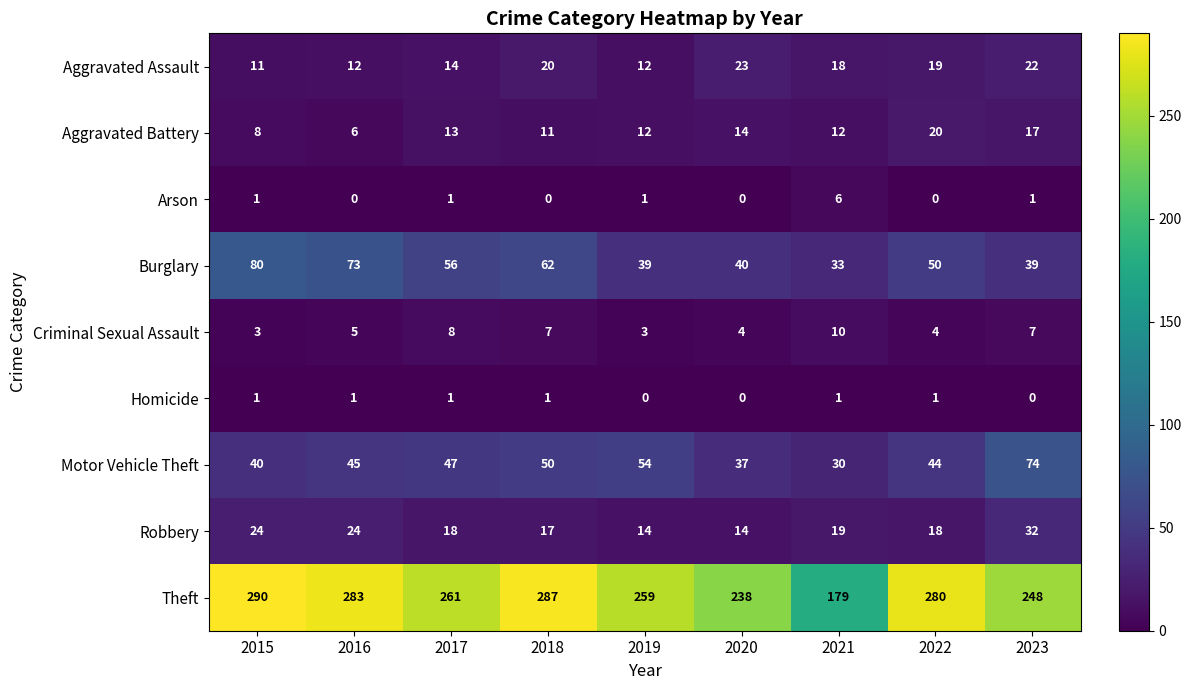

At how many categories does at least one series exceed 71?

9